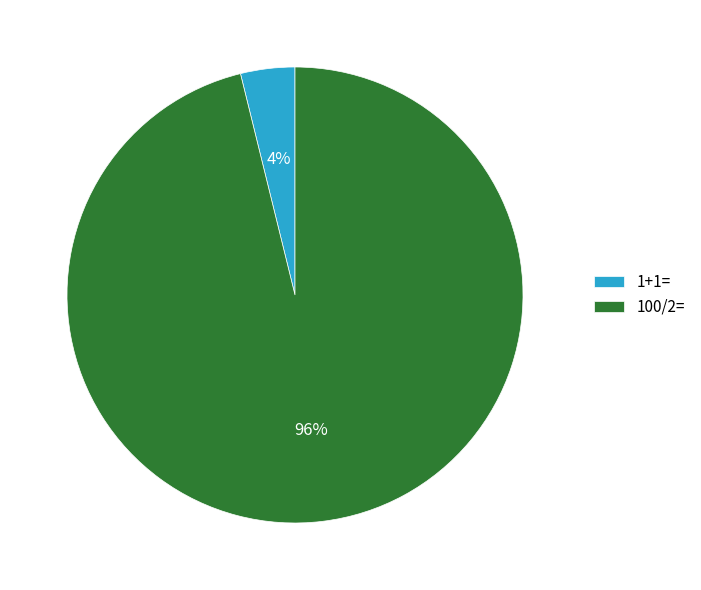

Rank the categories by value from lowest to highest.

1+1=, 100/2=